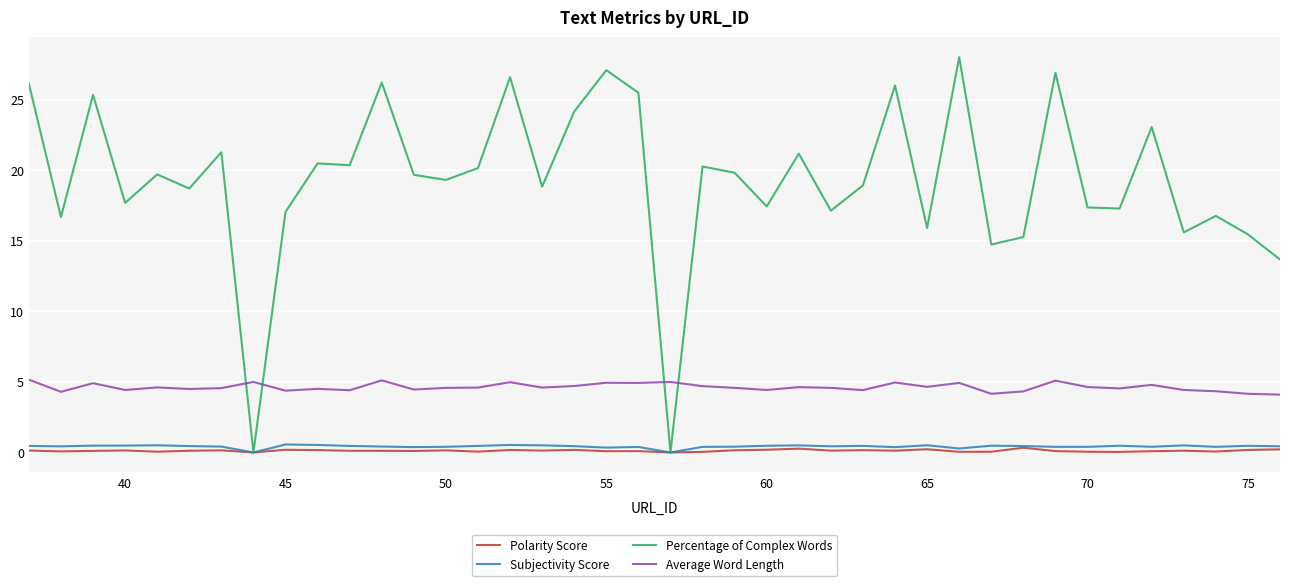

True or false: Subjectivity Score and Average Word Length intersect in this chart.

False